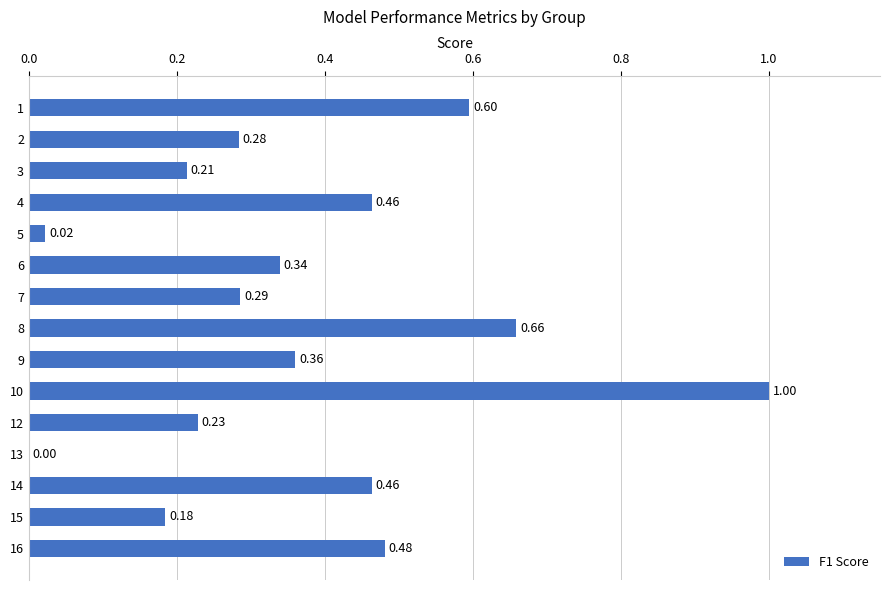

Where is the data nearest to the value 0?

13